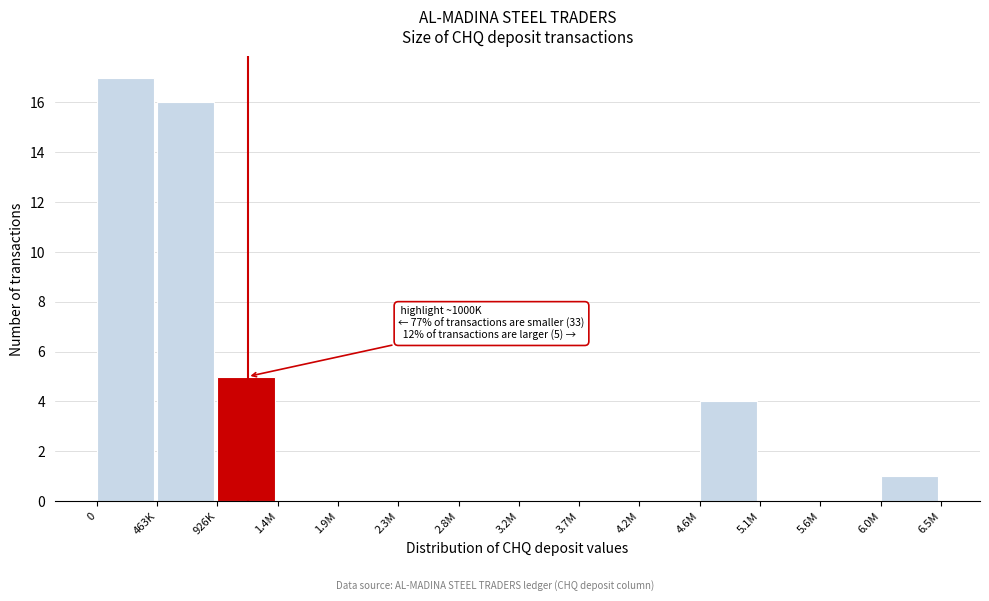

Reading left to right, list all the values displayed in this chart.

0=17	463K=16	926K=5	1.4M=0	1.9M=0	2.3M=0	2.8M=0	3.2M=0	3.7M=0	4.2M=0	4.6M=4	5.1M=0	5.6M=0	6.0M=1